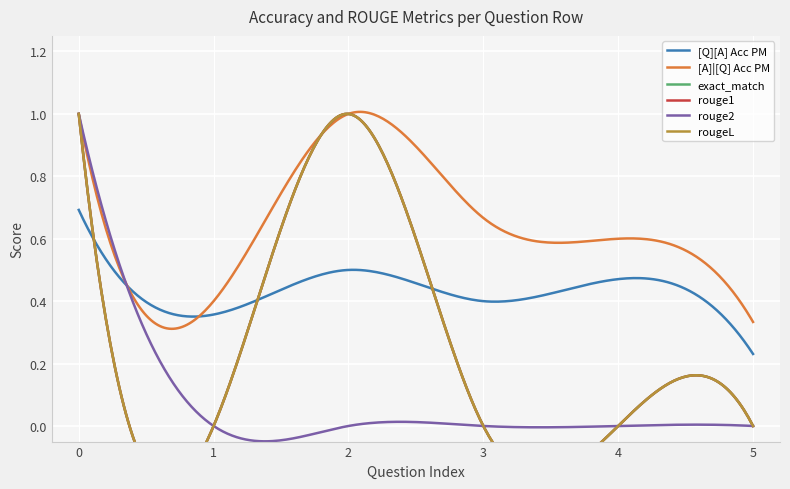

At 0, list the series in order from largest to smallest.

[A]|[Q] Acc PM, exact_match, rouge1, rouge2, rougeL, [Q][A] Acc PM